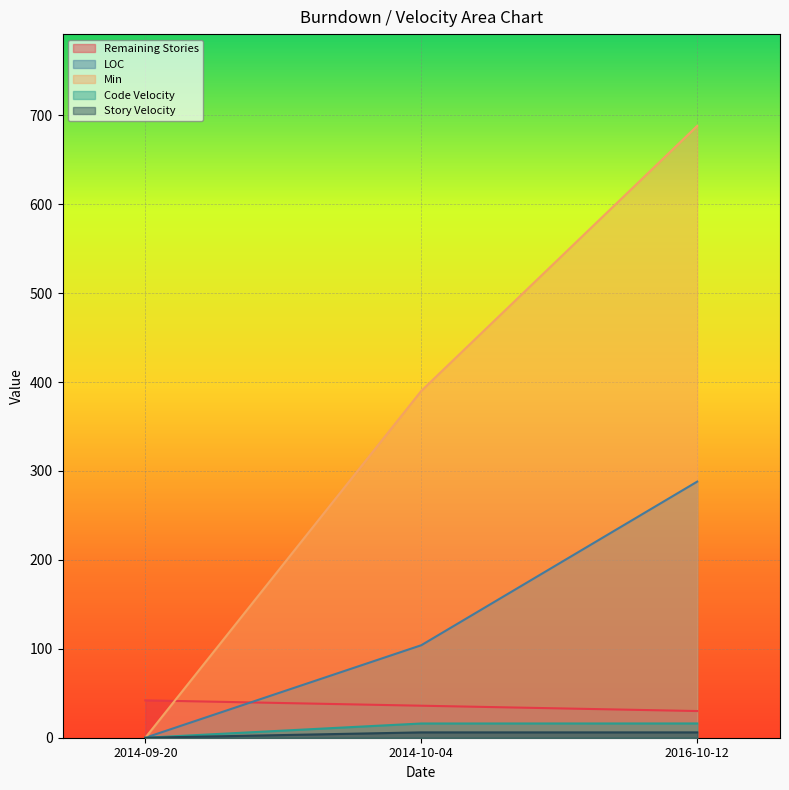

Reading left to right, transcribe all the data shown in this chart.

Remaining Stories: 42.0	36.0	30.0
LOC: 0.0	104.0	288.0
Min: 0.0	390.0	688.0
Code Velocity: 0.0	16.0	16.0
Story Velocity: 0.0	6.0	6.0